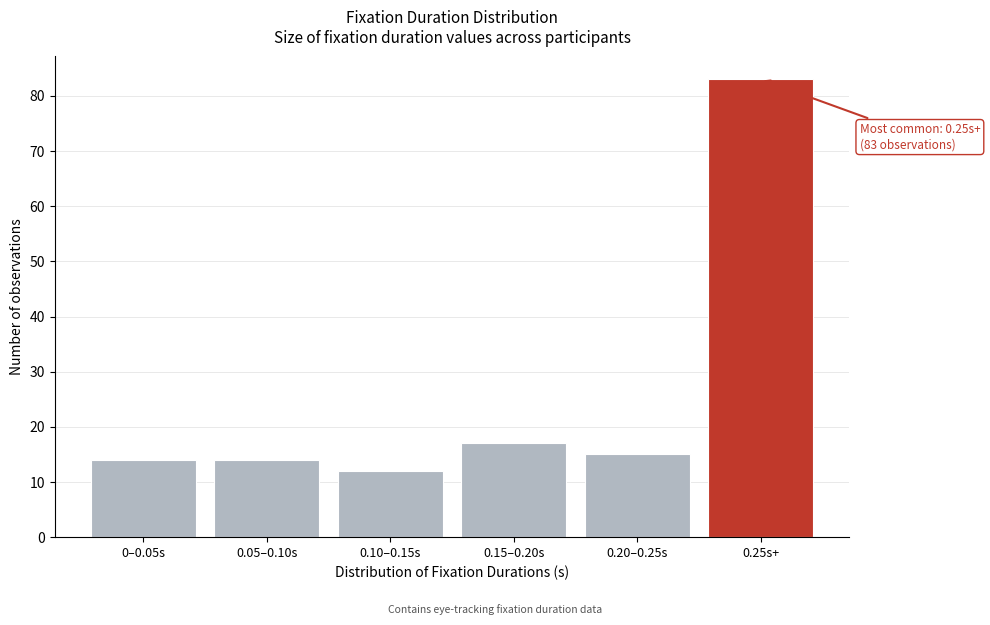

Reading left to right, what are all the values shown in this chart?

0–0.05s=14	0.05–0.10s=14	0.10–0.15s=12	0.15–0.20s=17	0.20–0.25s=15	0.25s+=83